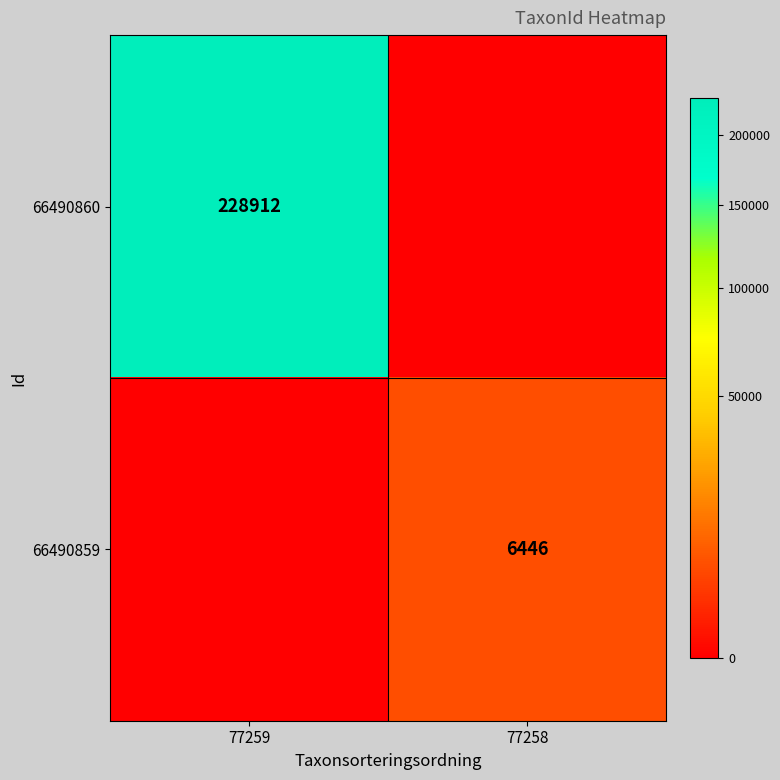

The value of 66490859 at 77258 is 6446. True or false?

True